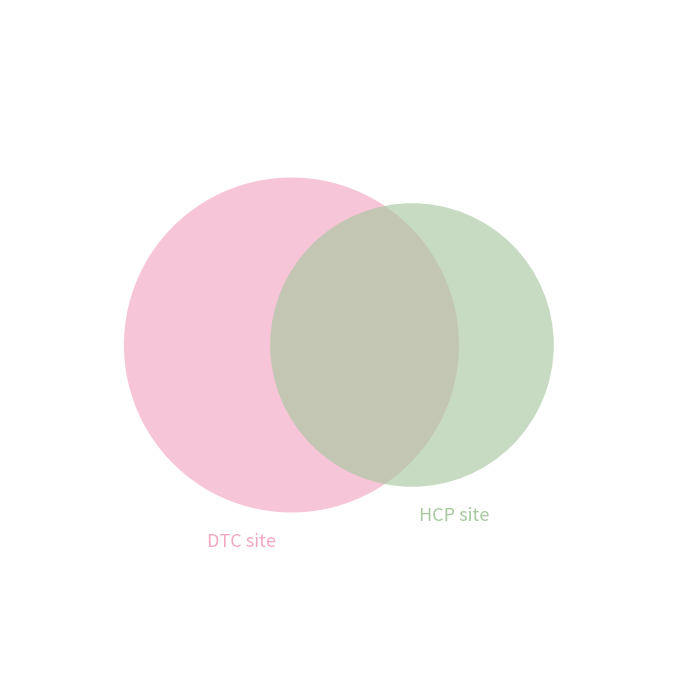

To the nearest percent, what is the average slice percentage?

8%